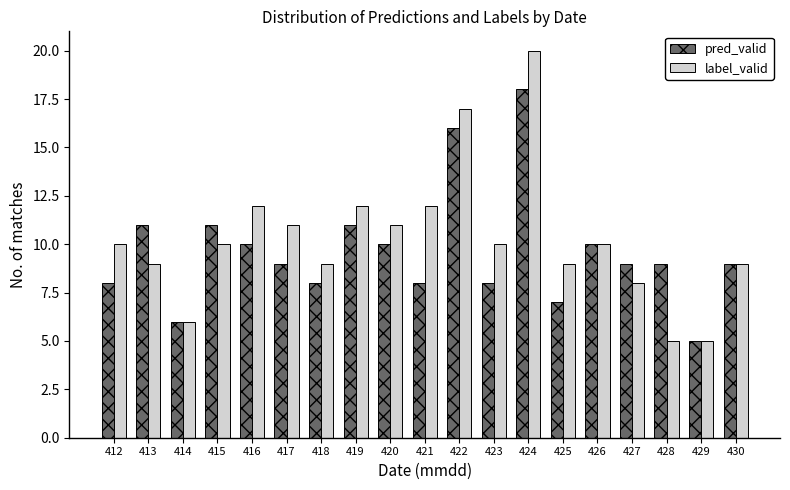

What is the difference between the second highest and minimum values in the pred_valid series?

11